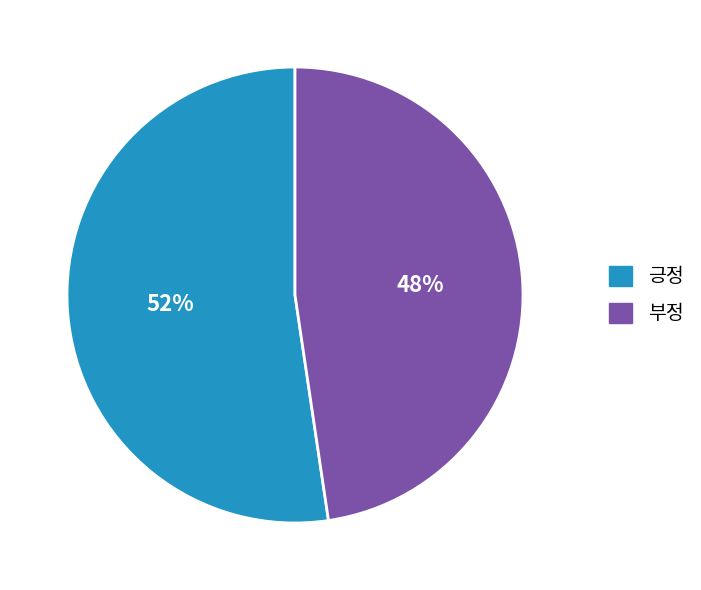

True or false: 긍정 accounts for 39% of the total.

False